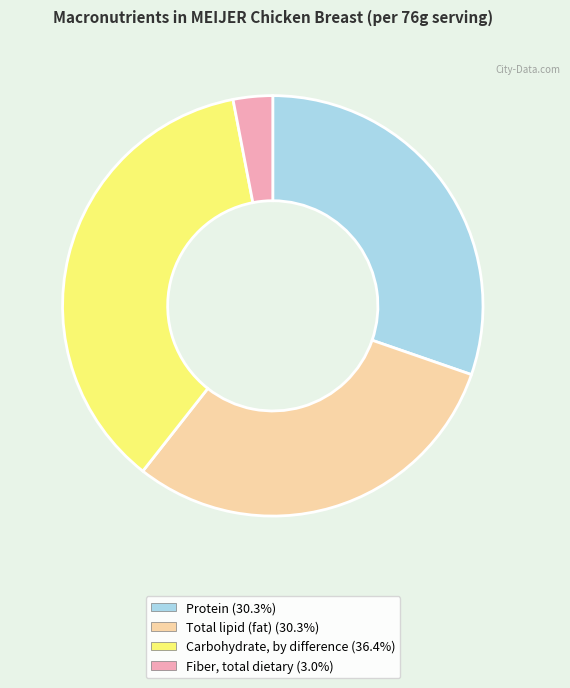

Count the number of slices in the pie.

4